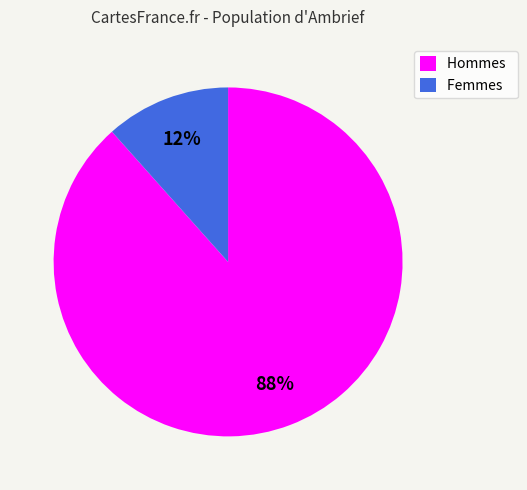

Do Hommes and Femmes together represent more than half of the pie?

Yes